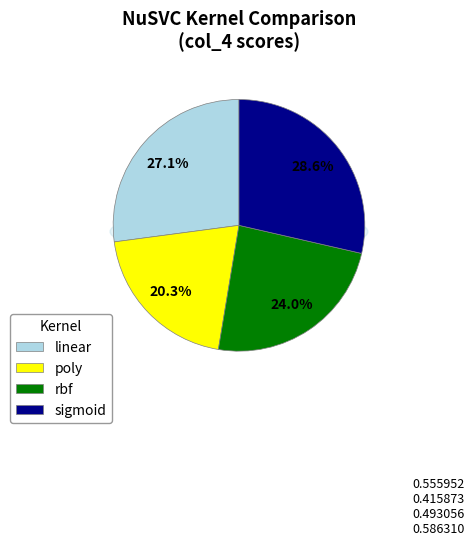

What portion of the pie excludes sigmoid?

71.4%